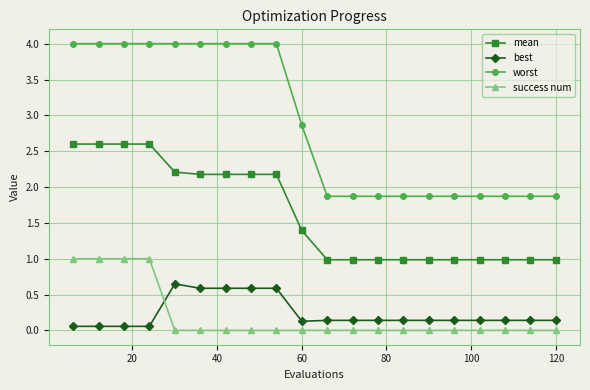

True or false: best and mean cross at least once.

False